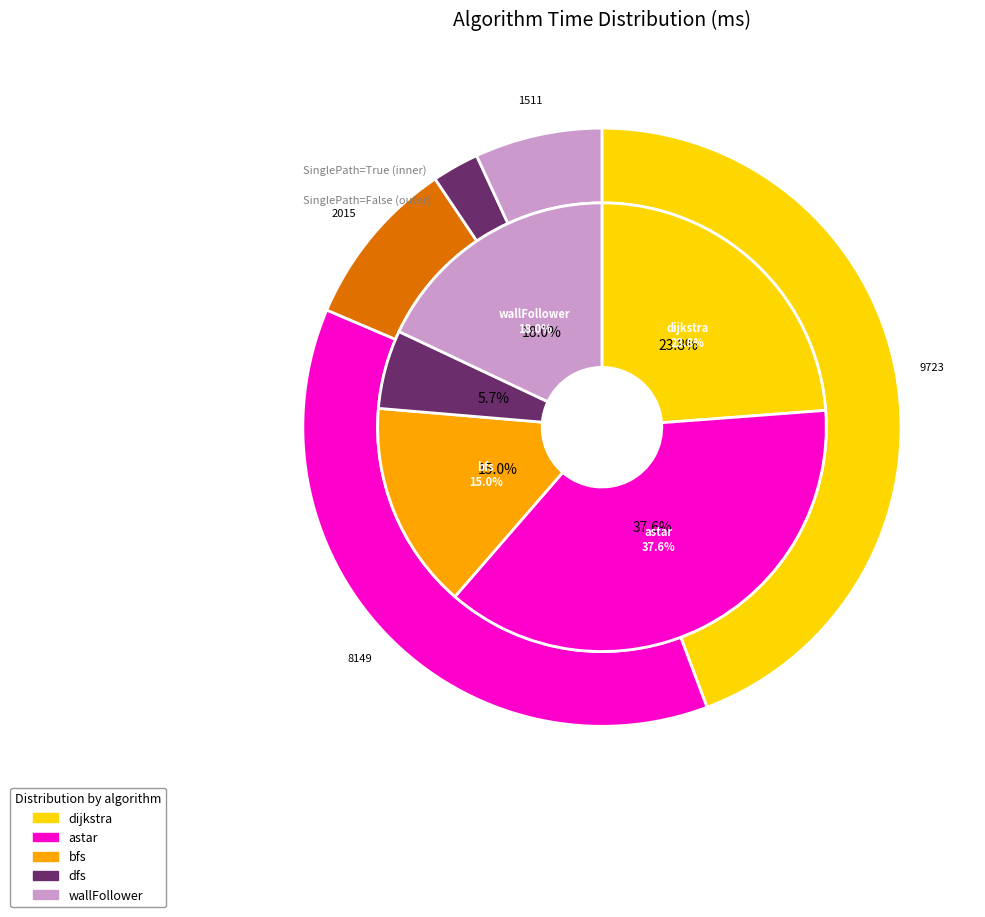

Is bfs the majority of the pie?

No